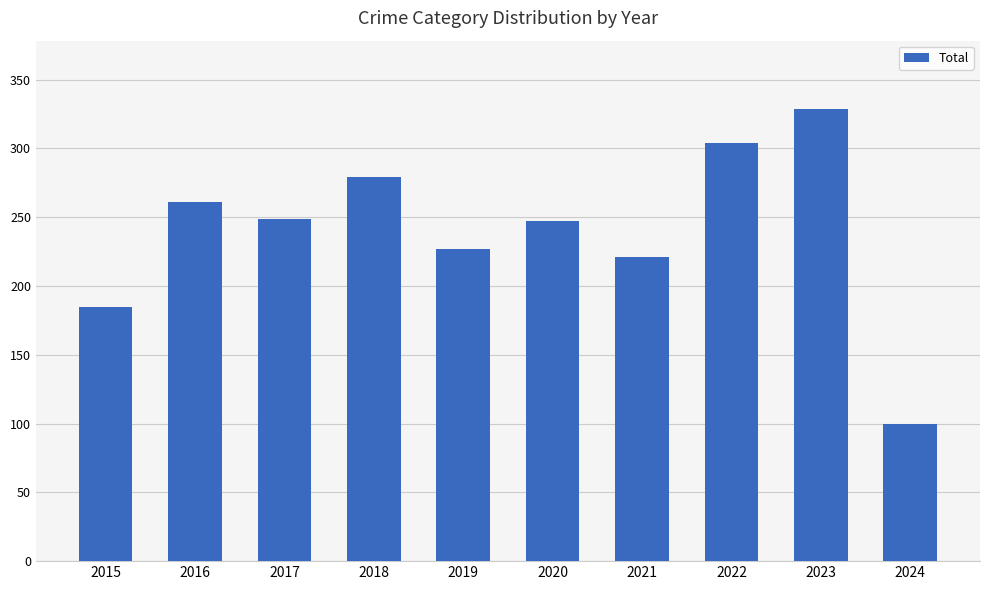

What is the change in value from 2017 to 2019?

-22